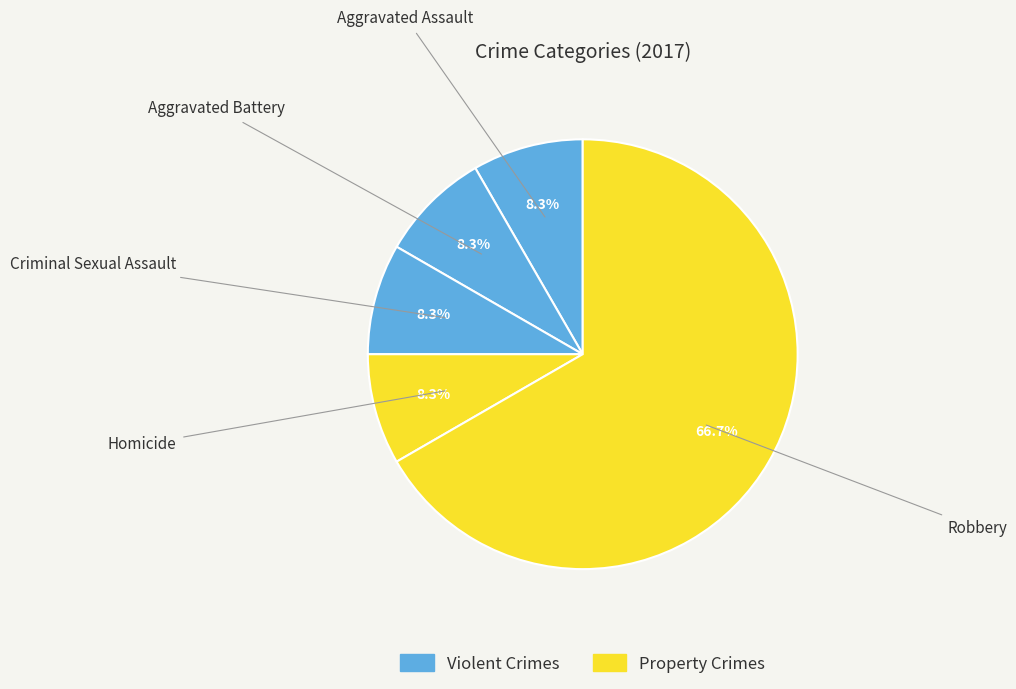

To the nearest percent, what percentage of the pie is Aggravated Battery?

8%